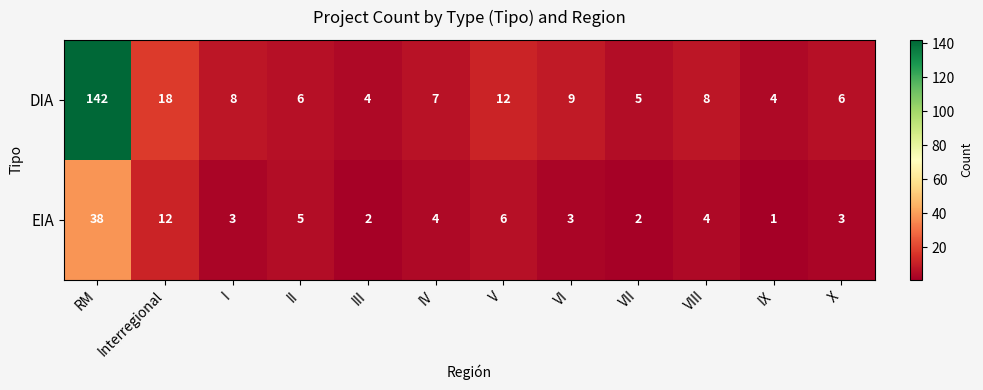

Reading right to left, what are all the values shown in this chart?

DIA: X=6	IX=4	VIII=8	VII=5	VI=9	V=12	IV=7	III=4	II=6	I=8	Interregional=18	RM=142
EIA: X=3	IX=1	VIII=4	VII=2	VI=3	V=6	IV=4	III=2	II=5	I=3	Interregional=12	RM=38